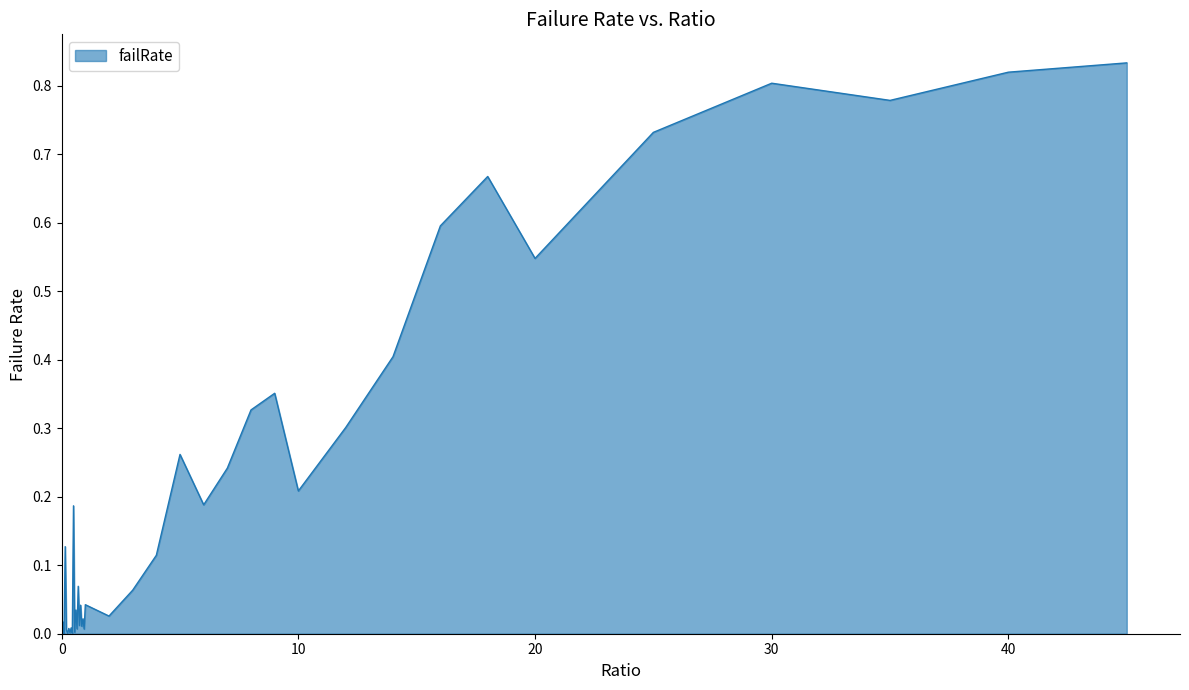

Reading left to right, list all the values displayed in this chart.

0.0	0.0	0.0	0.1	0.0	0.0	0.0	0.0	0.0	0.0	0.2	0.0	0.0	0.0	0.1	0.0	0.0	0.0	0.0	0.0	0.0	0.0	0.1	0.1	0.3	0.2	0.2	0.3	0.4	0.2	0.3	0.4	0.6	0.7	0.5	0.7	0.8	0.8	0.8	0.8